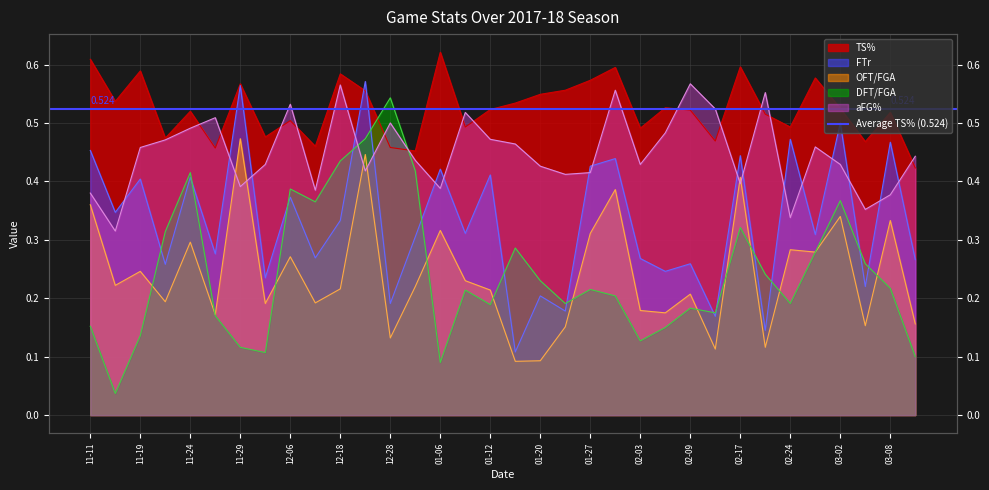

True or false: FTr has more than 1 points higher than both neighbors.

True